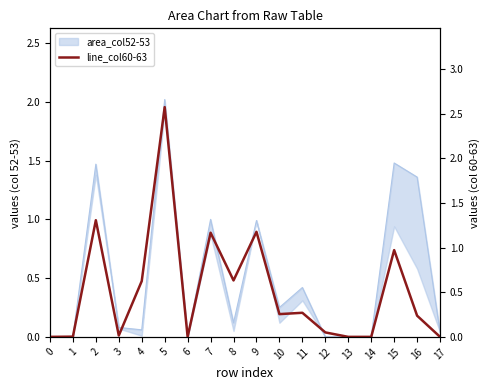

The value at 1 is 0.0. True or false?

True